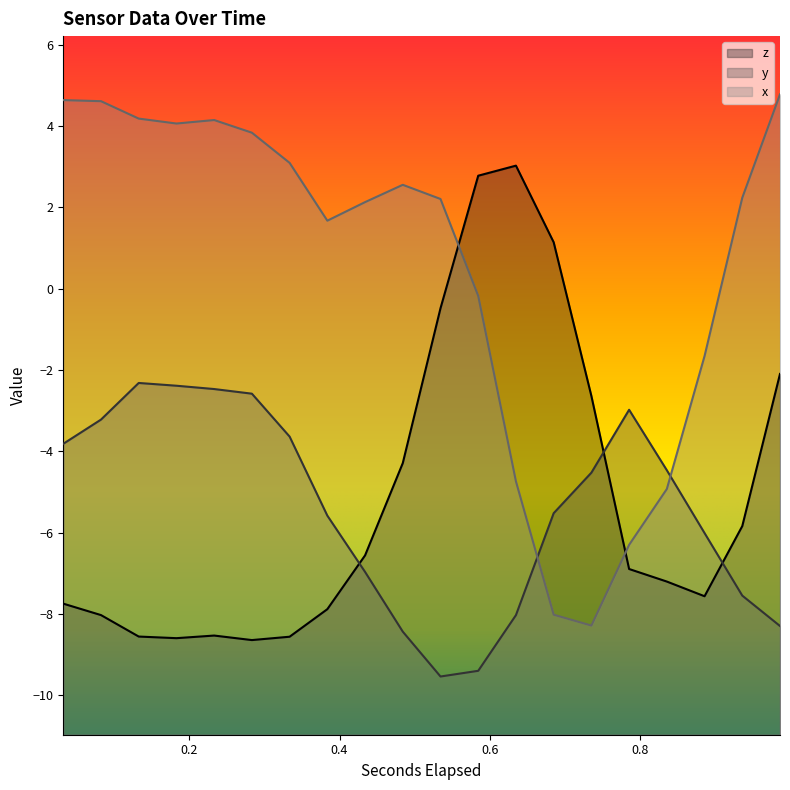

What position from the right is 0.83599267578125?

4